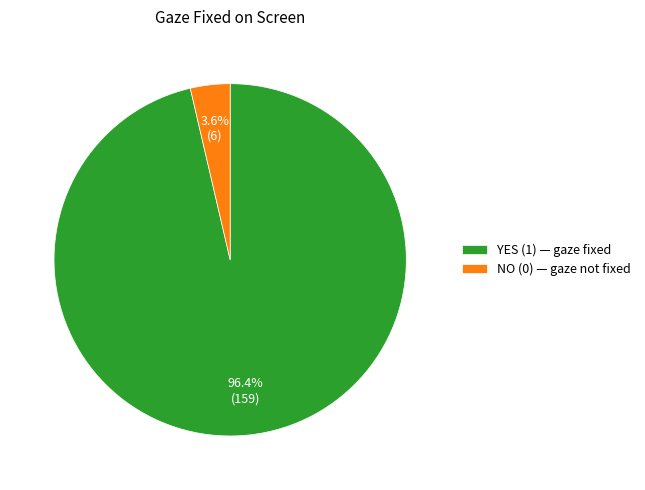

How many segments does this pie chart have?

2